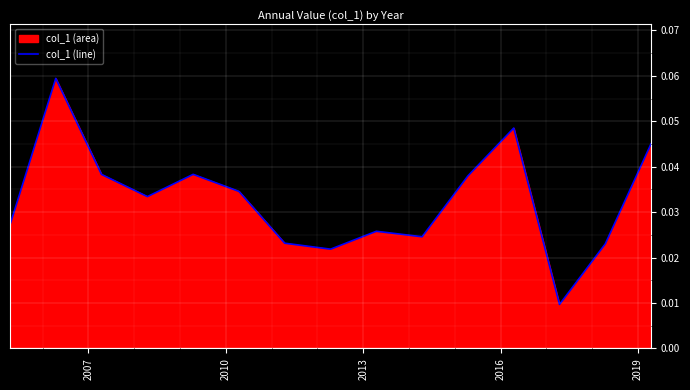

The value at 10 is 0.0. True or false?

False